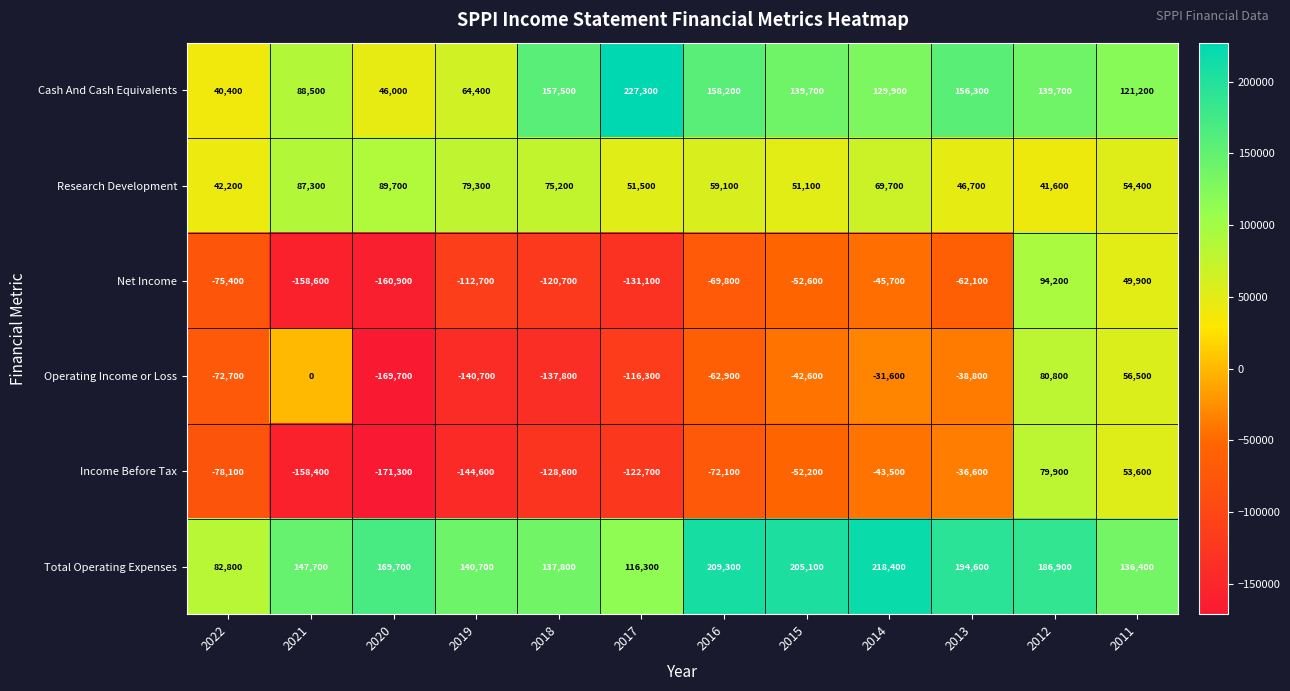

Which category has the lowest value in the Operating Income or Loss series?

2020